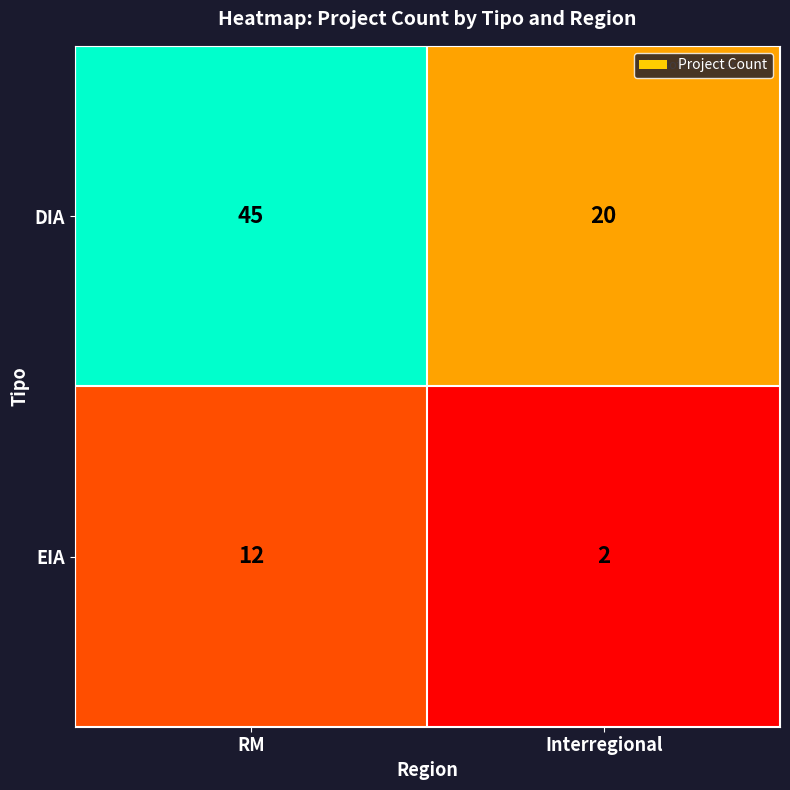

At which category is the sum across all series the highest?

RM